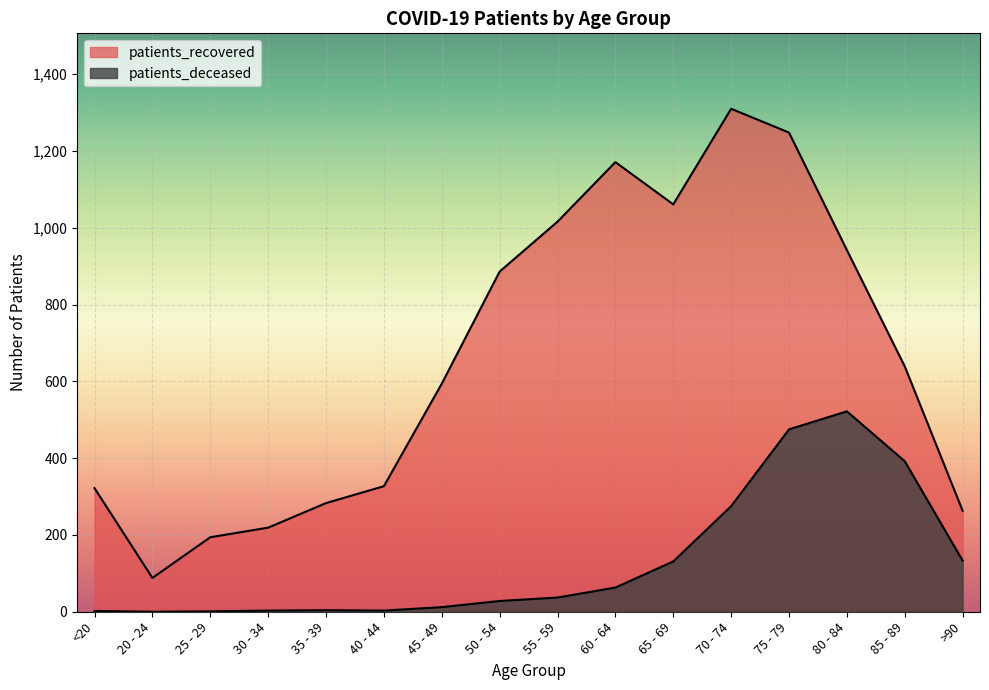

How many values in the patients_recovered series exceed 639?

7